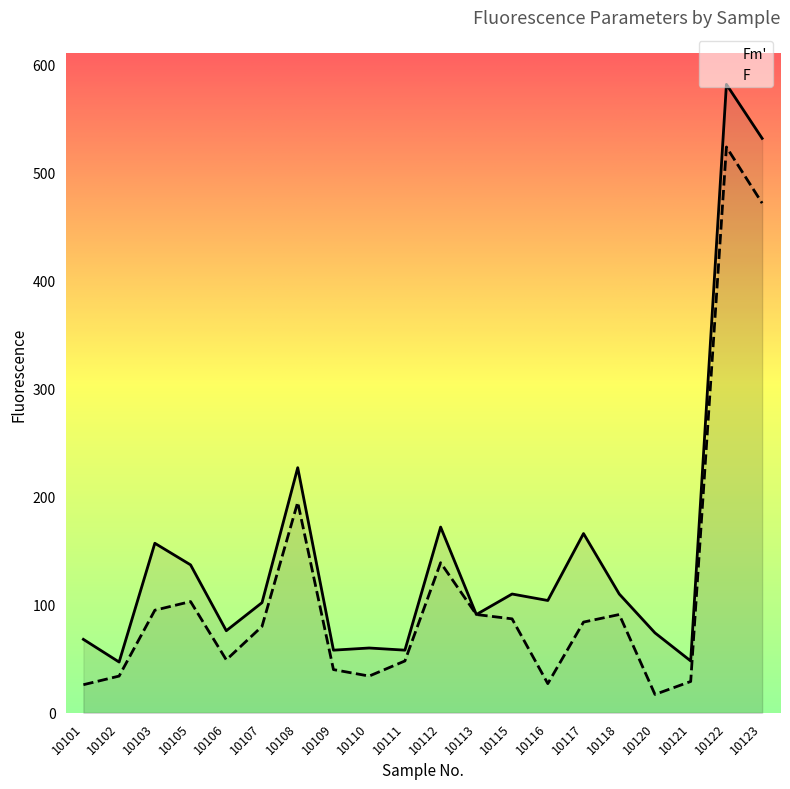

Reading left to right, what are all the values shown in this chart?

Fm': 10101=68	10102=47	10103=157	10105=137	10106=76	10107=102	10108=227	10109=58	10110=60	10111=58	10112=172	10113=91	10115=110	10116=104	10117=166	10118=110	10120=74	10121=48	10122=582	10123=532
F: 10101=26	10102=34	10103=95	10105=103	10106=49	10107=80	10108=195	10109=40	10110=34	10111=48	10112=139	10113=91	10115=87	10116=27	10117=84	10118=91	10120=17	10121=29	10122=524	10123=472